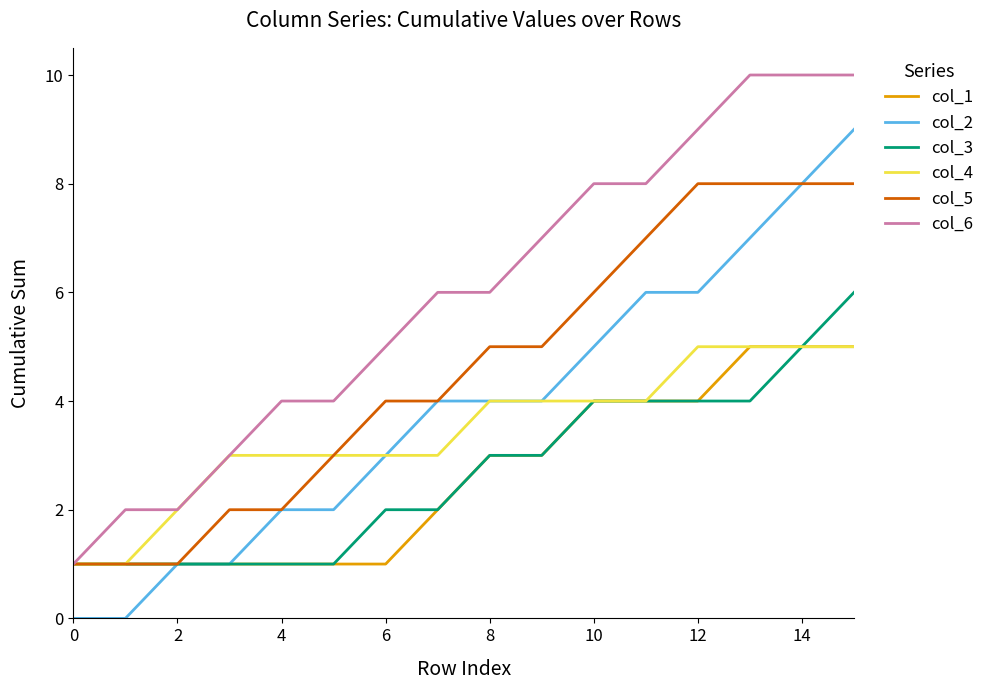

How many lines are shown in the chart?

6